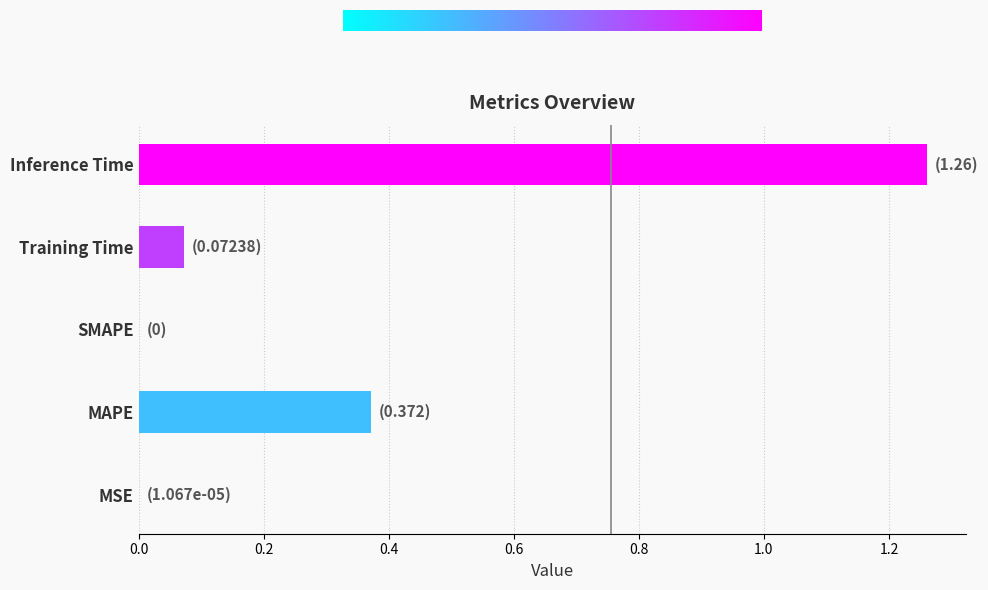

What is the change in value from MAPE to Training Time?

-0.3